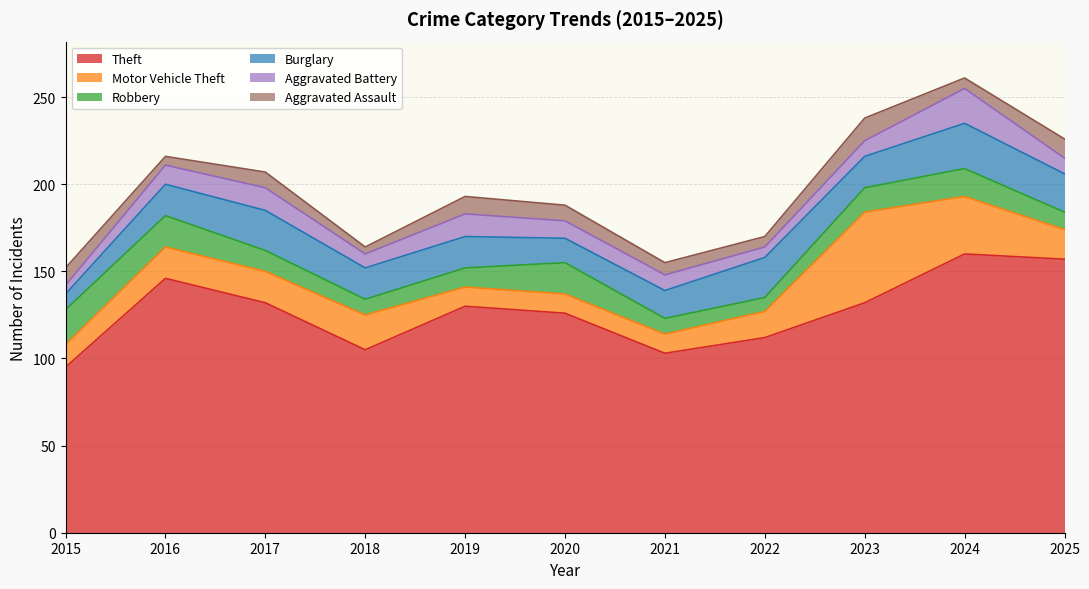

What is the total value across all series at 2020?

188